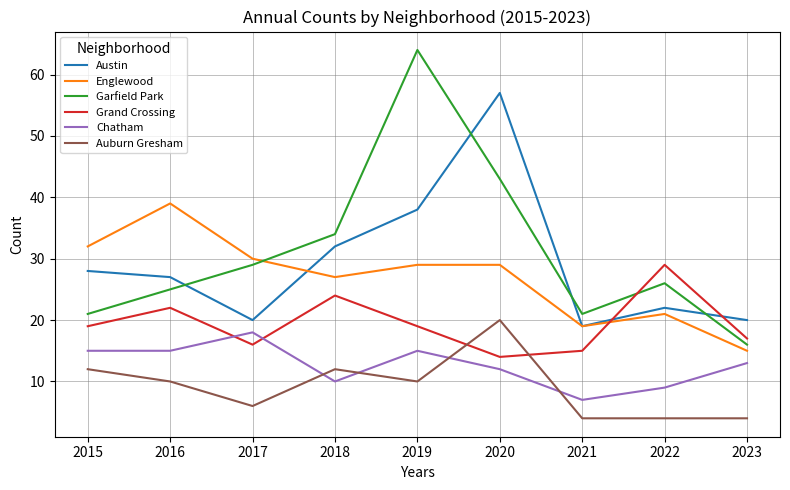

True or false: Auburn Gresham and Englewood intersect in this chart.

False